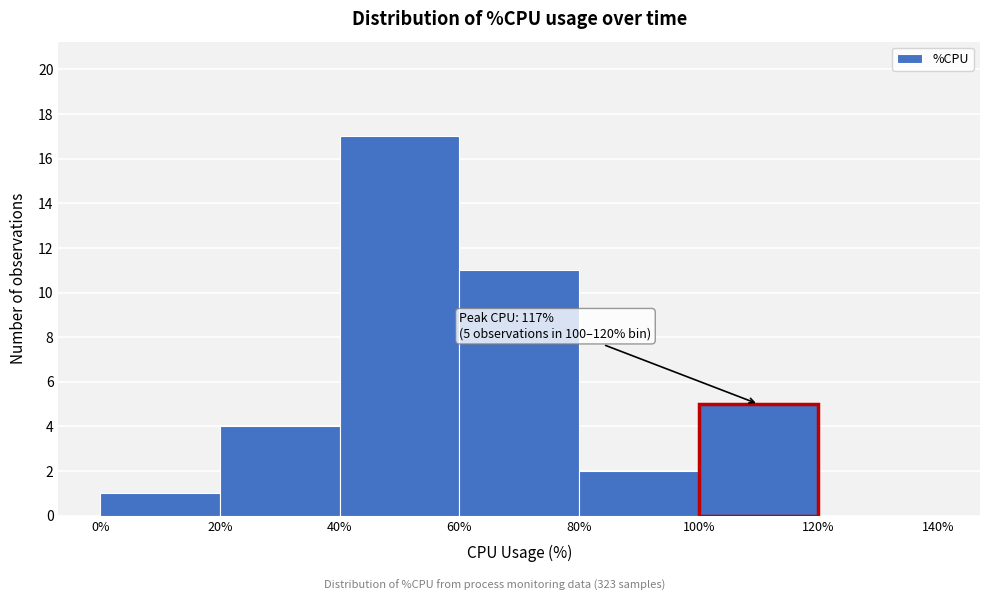

Over which range of the x-axis is the bar tallest?

40% to 60%